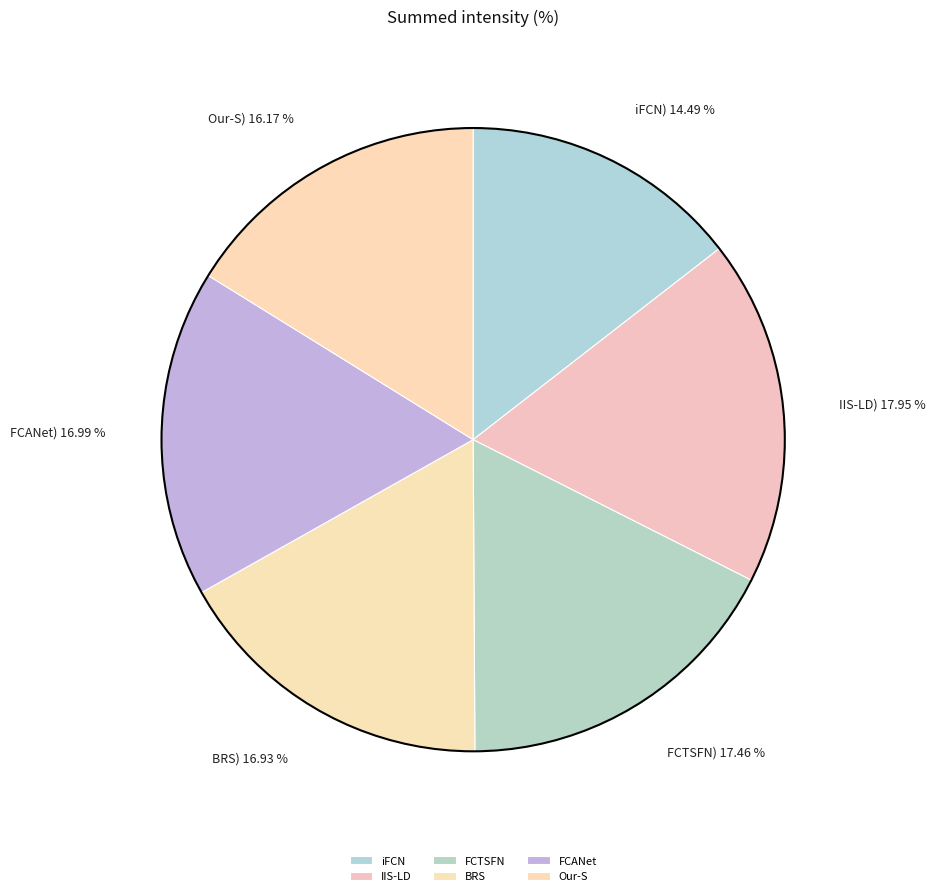

What percentage is the FCTSFN slice, to the nearest percent?

17%